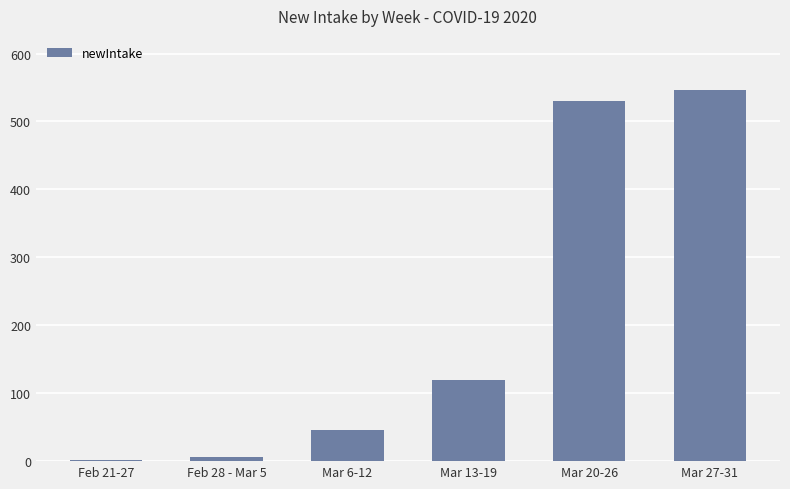

What is the sum of all values?

1249